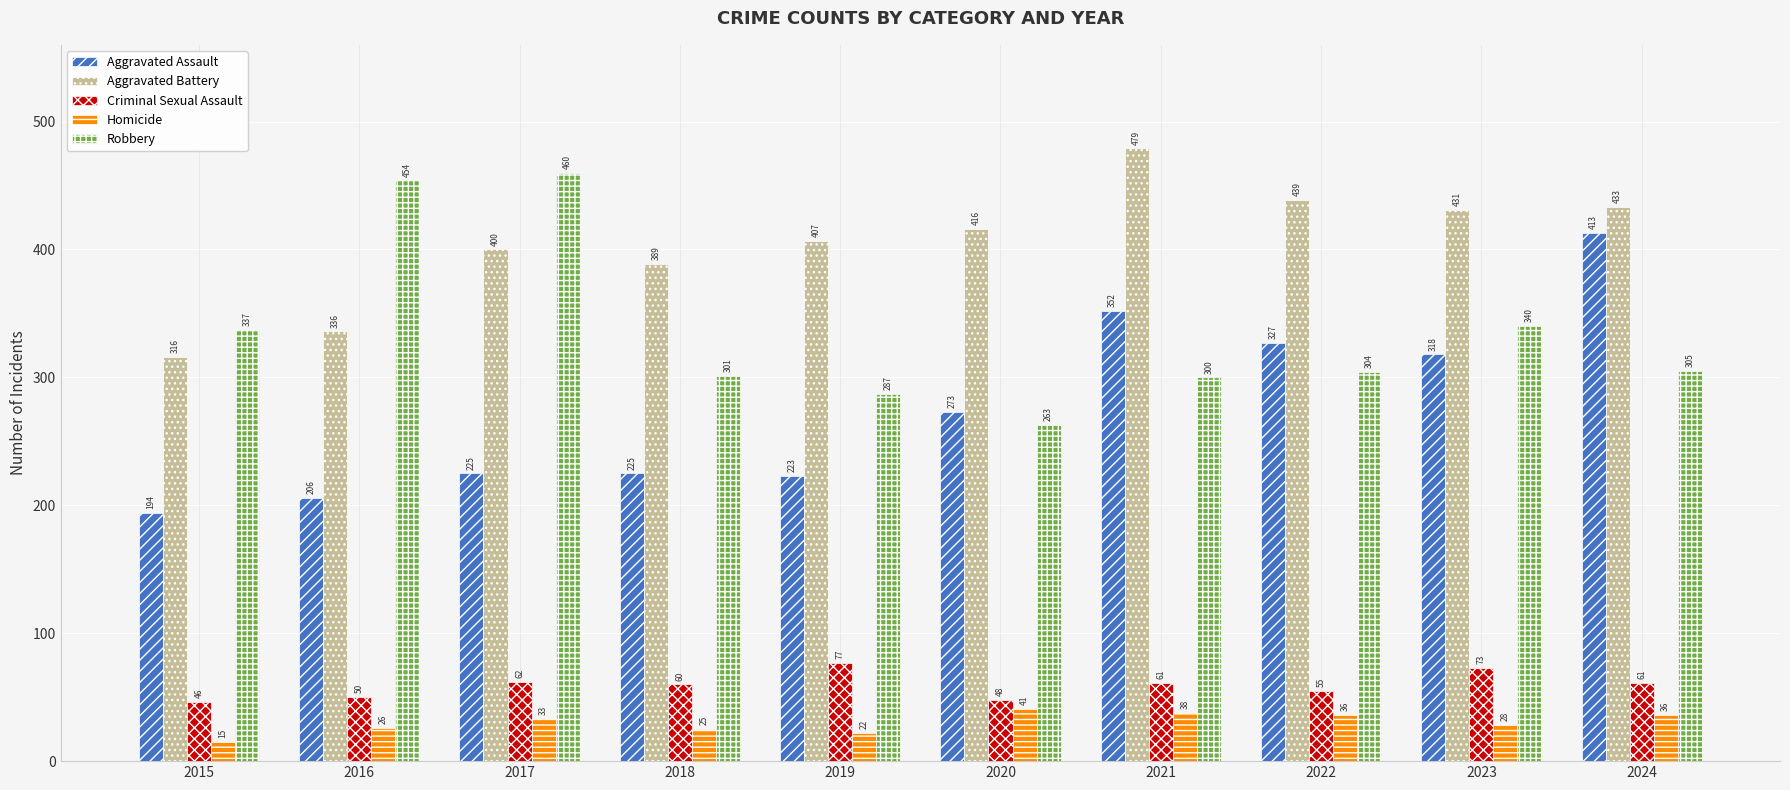

What is the difference between the maximum and second lowest values in the Homicide series?

19